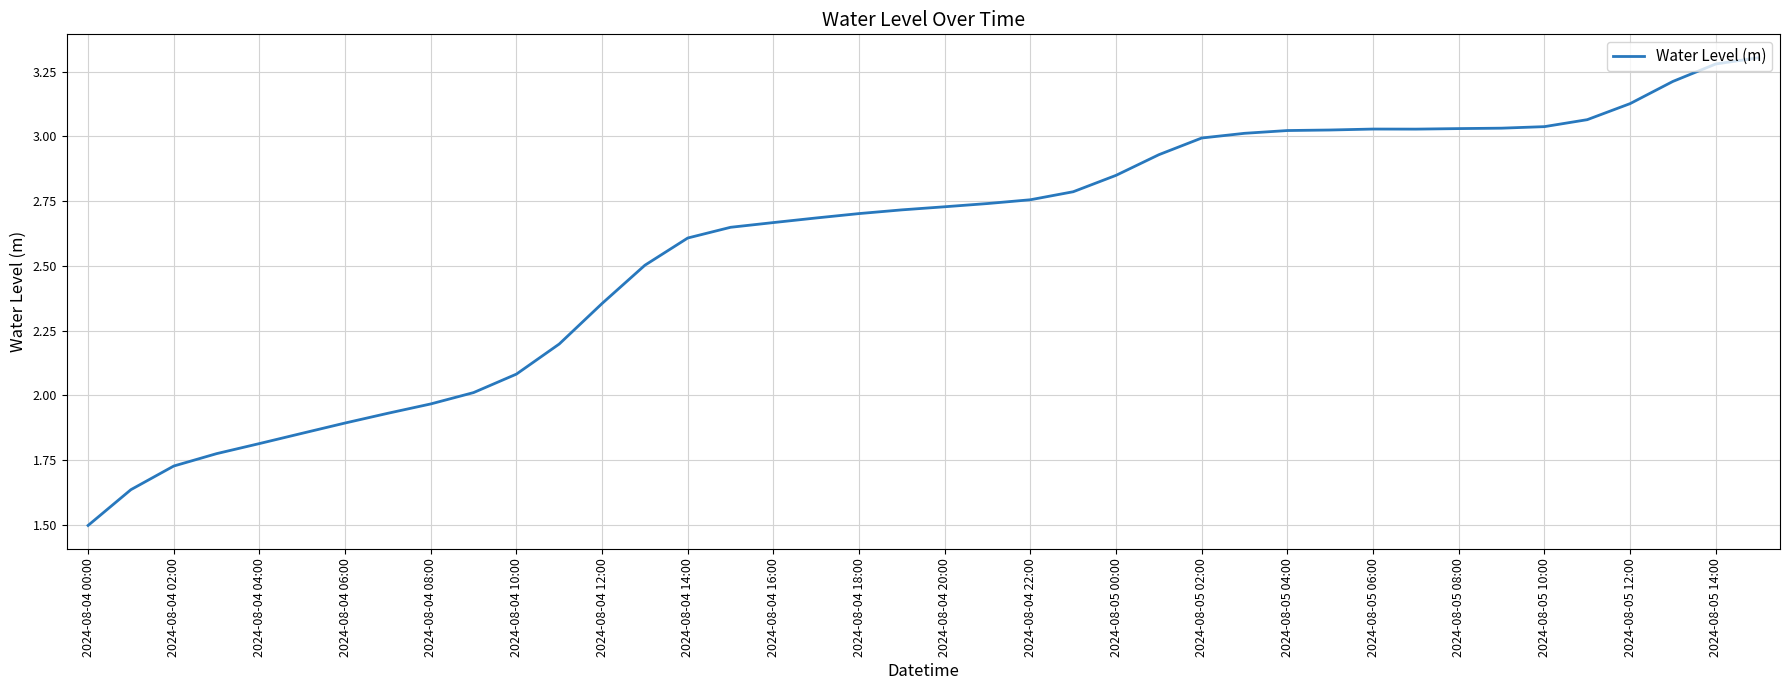

What is the smallest value displayed?

1.5